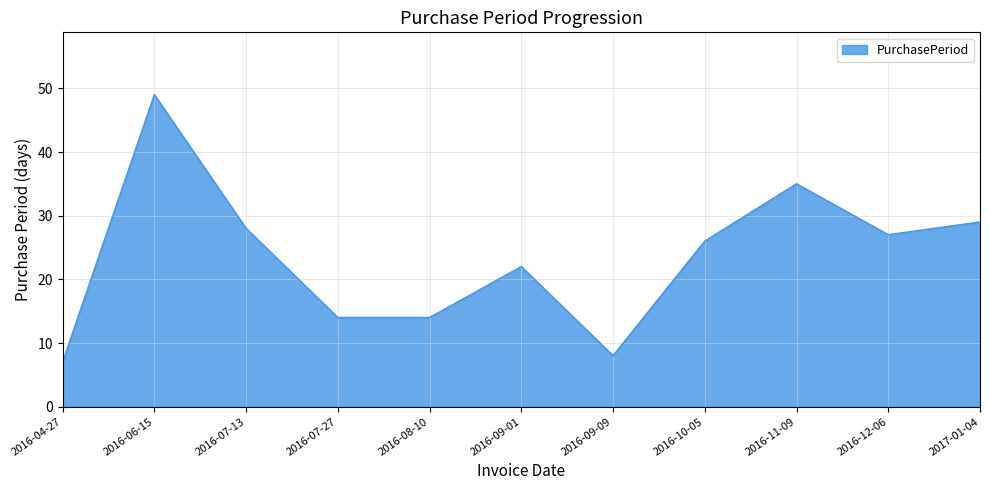

What position from the left is 2016-07-27?

4